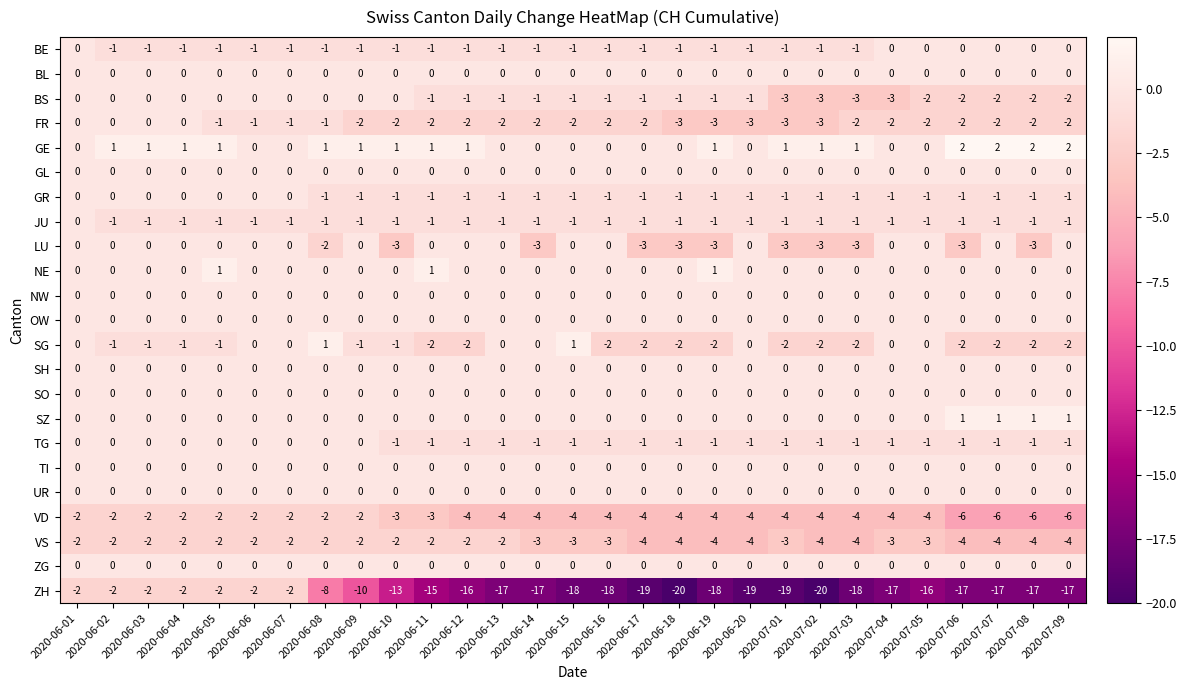

What is the sum of all SZ values?

4